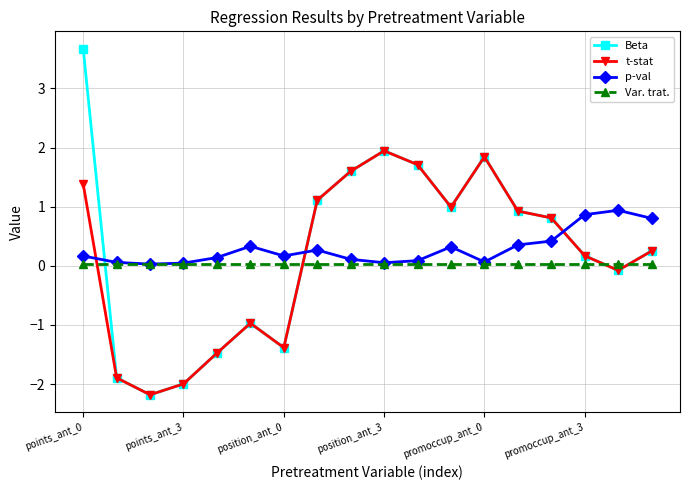

List the series in order of their peak value, lowest first.

Var. trat., p-val, t-stat, Beta